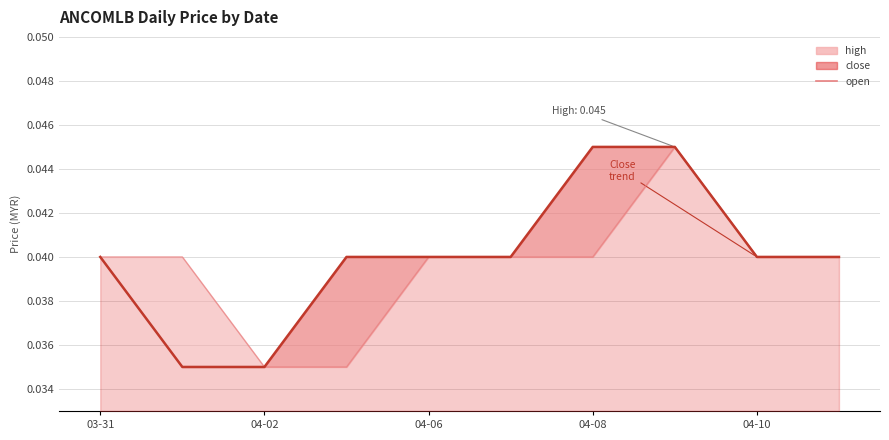

Which series has the largest range (max minus min)?

close